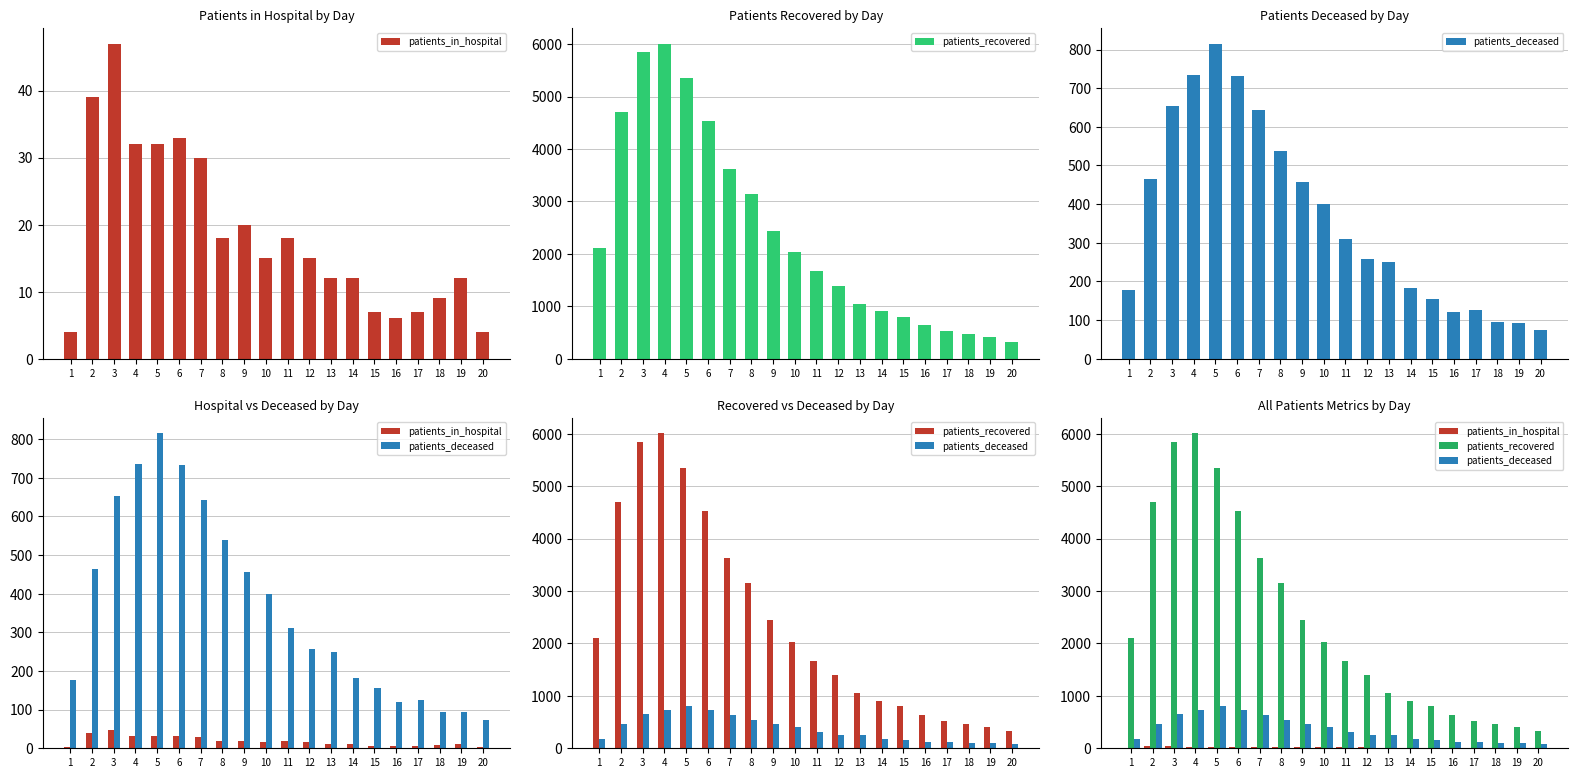

What is the minimum value shown in the chart?

4